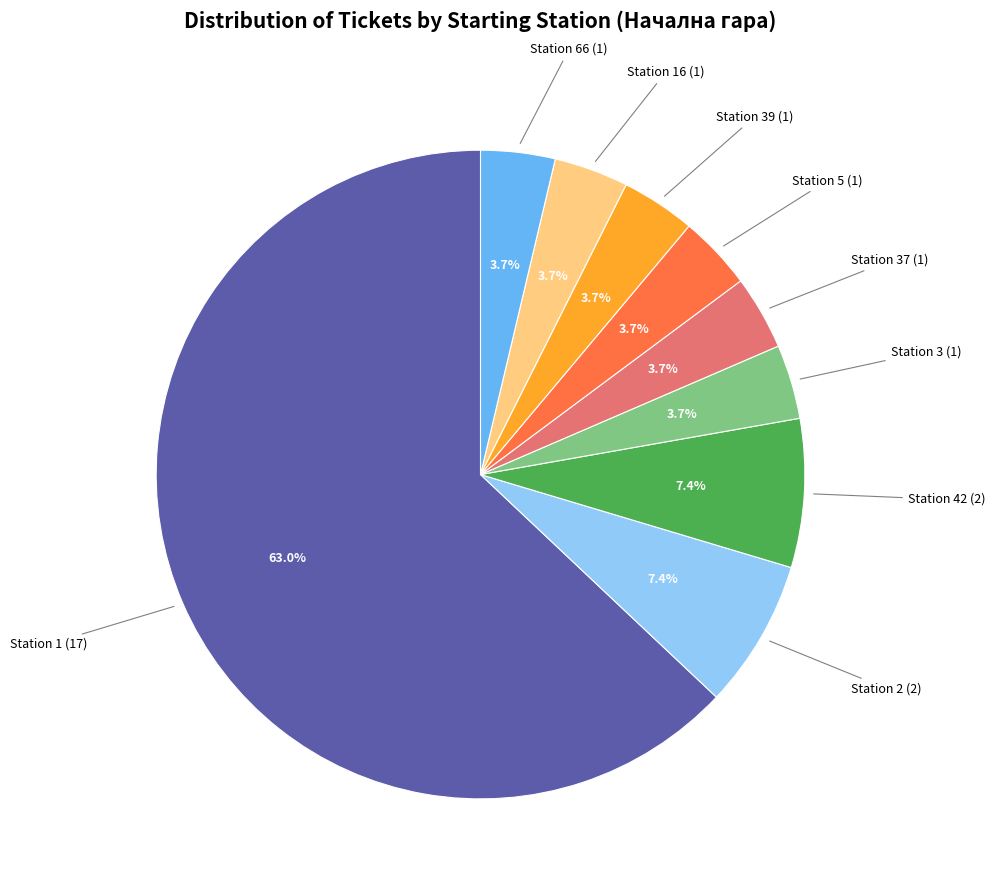

Is there any slice that represents more than half of the pie?

Yes